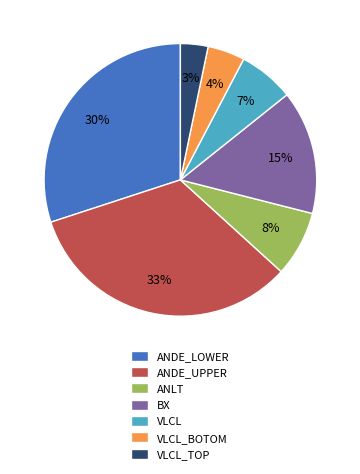

To the nearest percent, what percentage of the pie is ANDE_LOWER?

30%